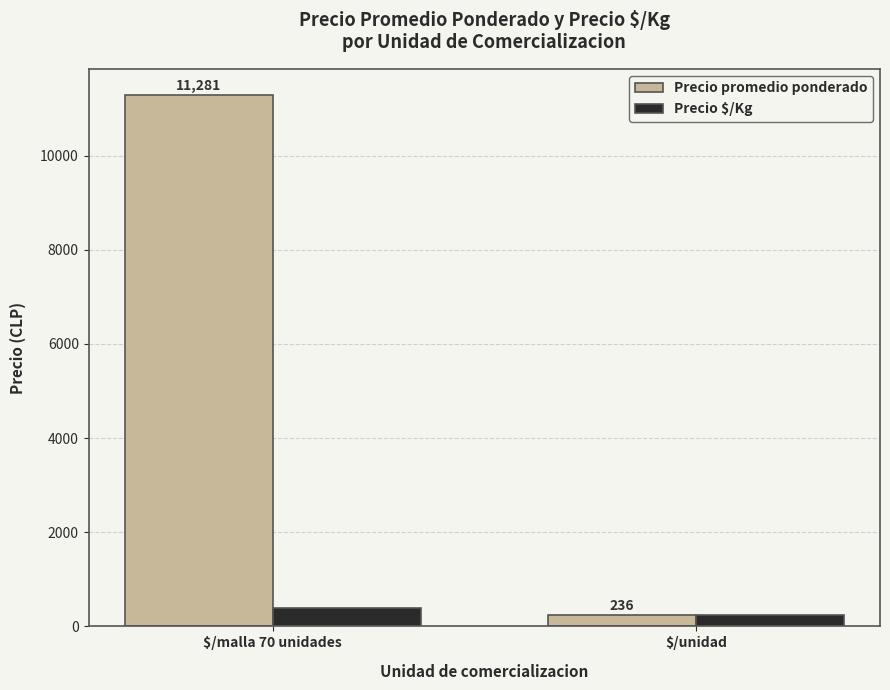

Which series has the widest spread of values?

Precio promedio ponderado